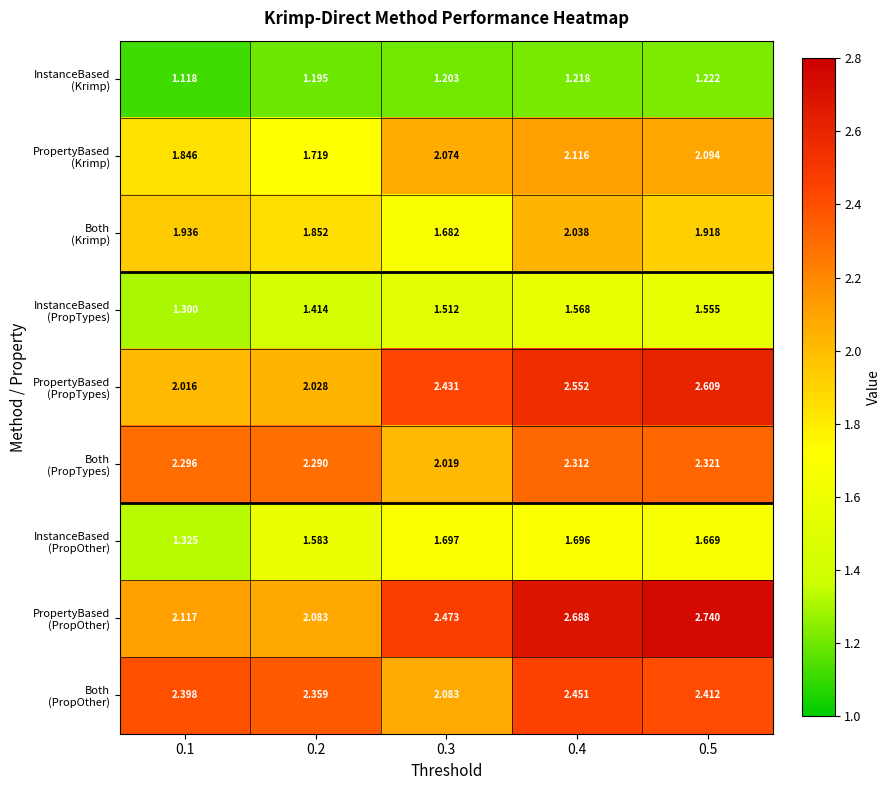

At 0.1, list the series in order from smallest to largest.

InstanceBased (Krimp), InstanceBased (PropTypes), InstanceBased (PropOther), PropertyBased (Krimp), Both (Krimp), PropertyBased (PropTypes), PropertyBased (PropOther), Both (PropTypes), Both (PropOther)